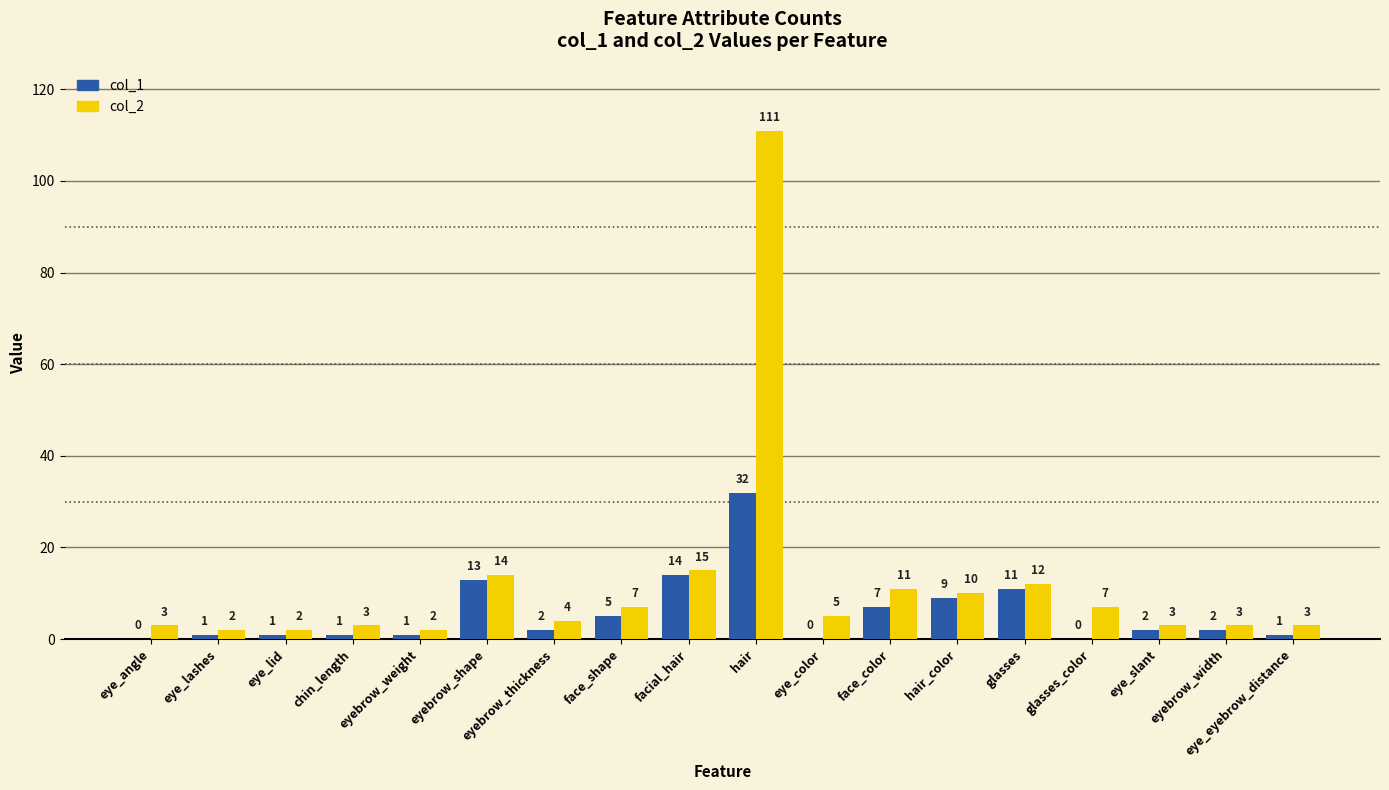

What is the maximum value shown in the chart?

111